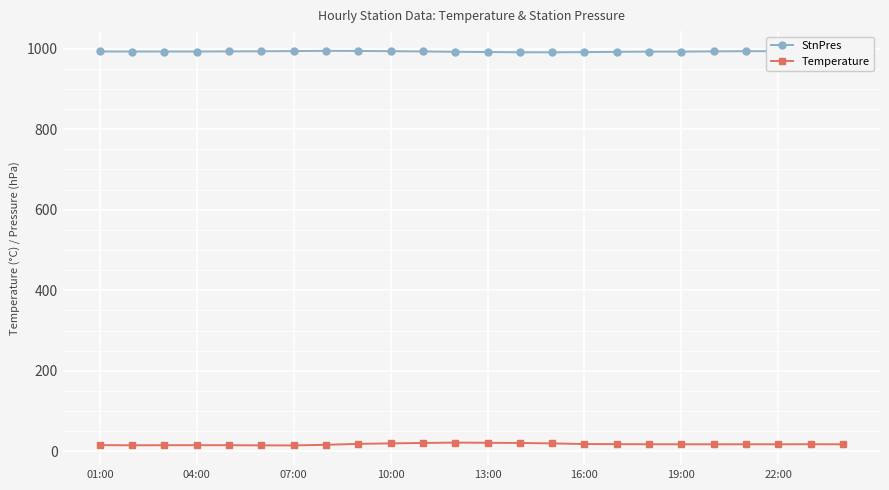

At how many categories does at least one series exceed 383?

24